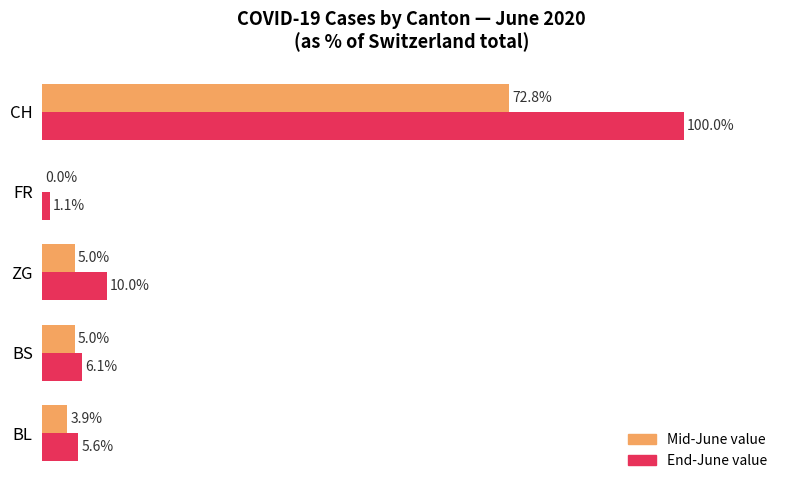

Which label corresponds to the largest value in the chart?

CH